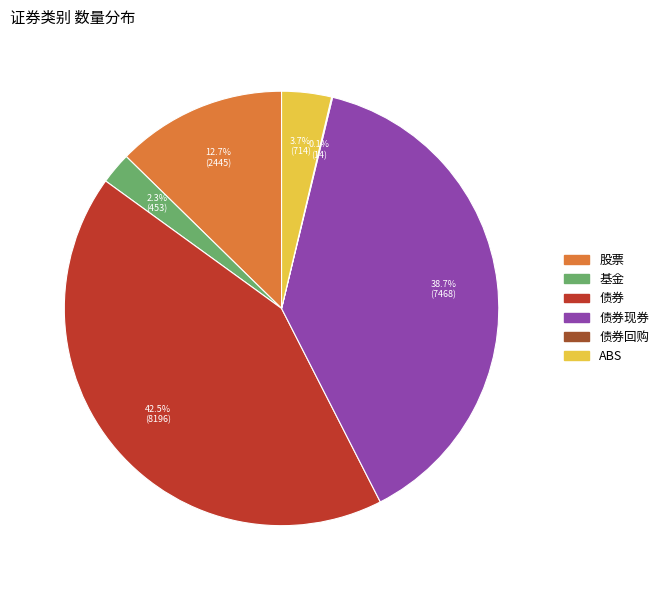

Is there any slice that represents more than half of the pie?

No